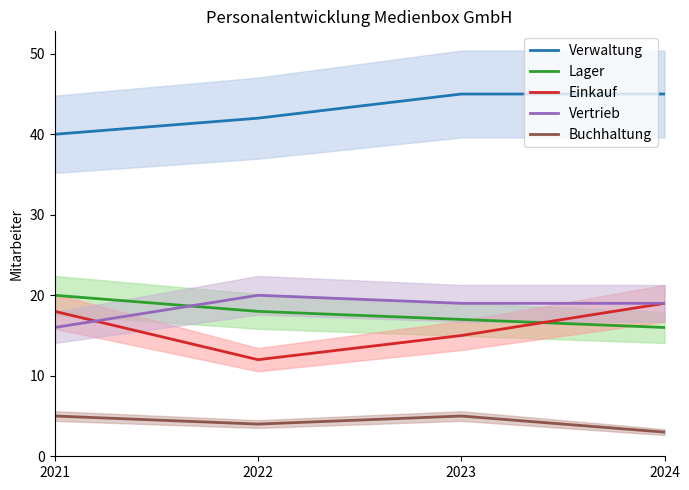

True or false: Vertrieb and Verwaltung cross at least once.

False